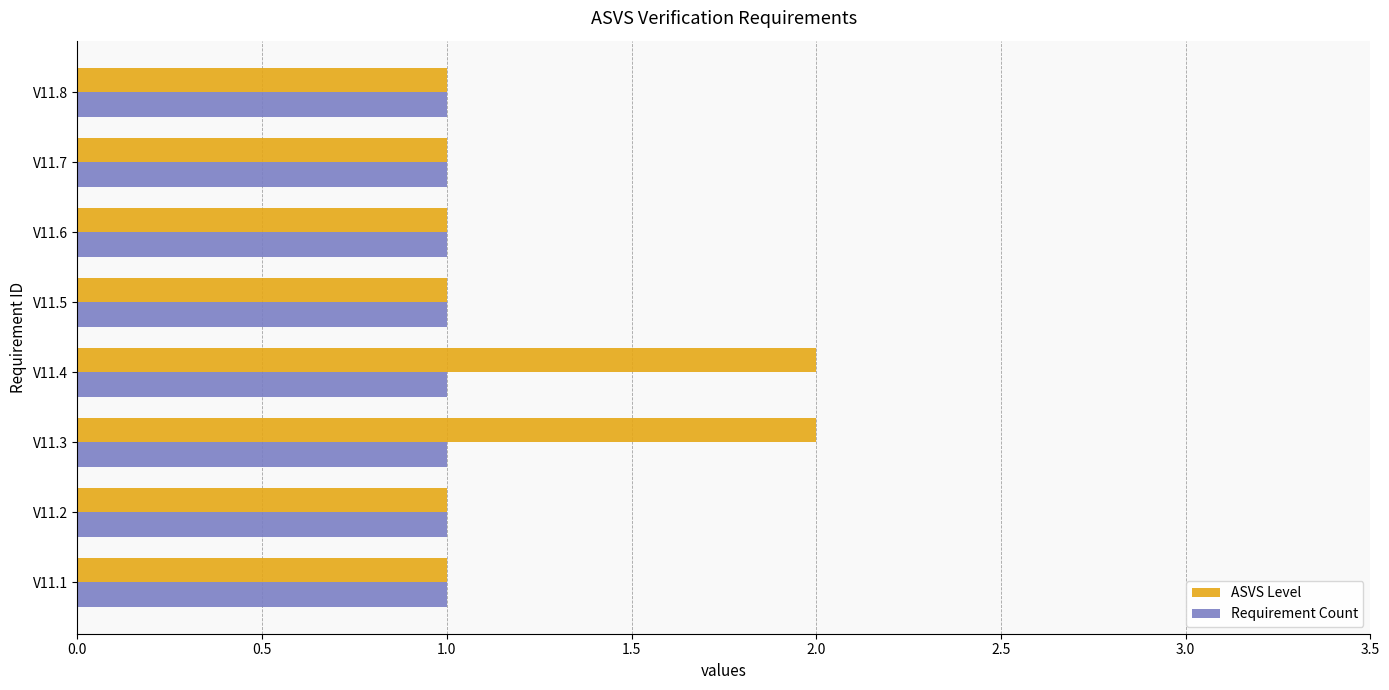

Is the value of Requirement Count at V11.6 greater than the value of ASVS Level at V11.3?

No